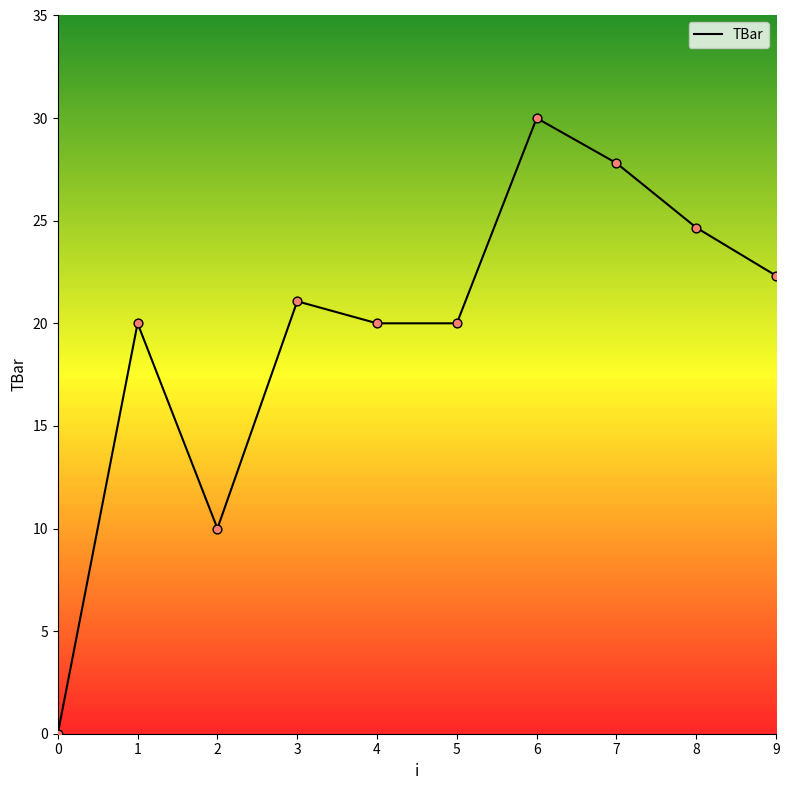

Which has a higher value, 3 or 7?

7